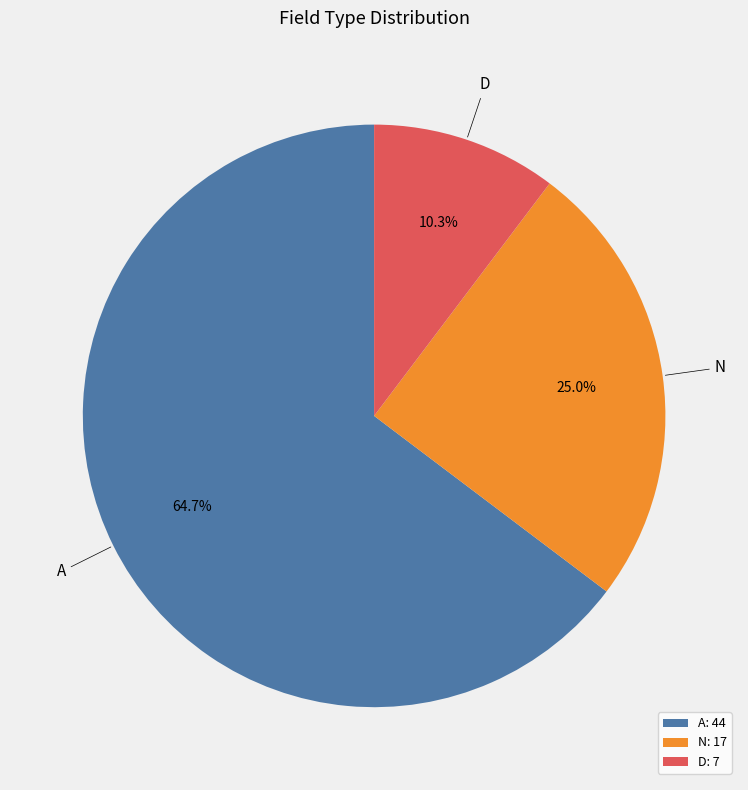

Approximately how many times larger is the value at A: 44 compared to N: 17?

2.6